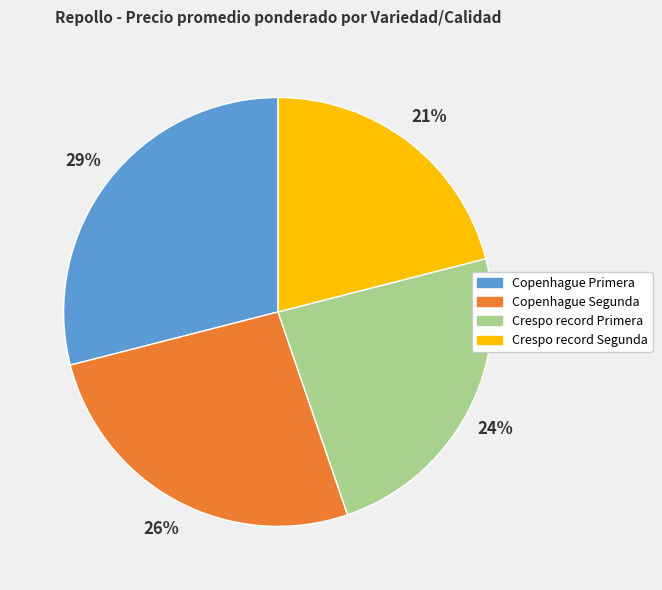

Rank the categories by value from lowest to highest.

Crespo record Segunda, Crespo record Primera, Copenhague Segunda, Copenhague Primera